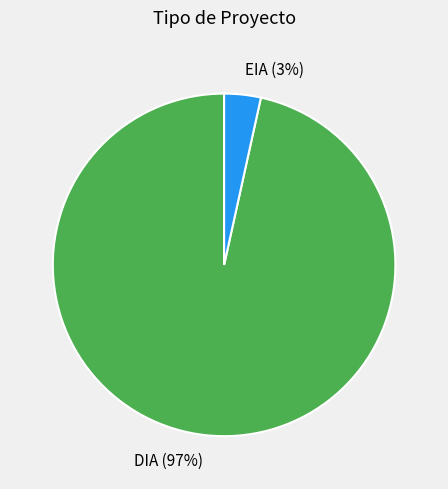

To the nearest percent, what portion does EIA represent?

3%